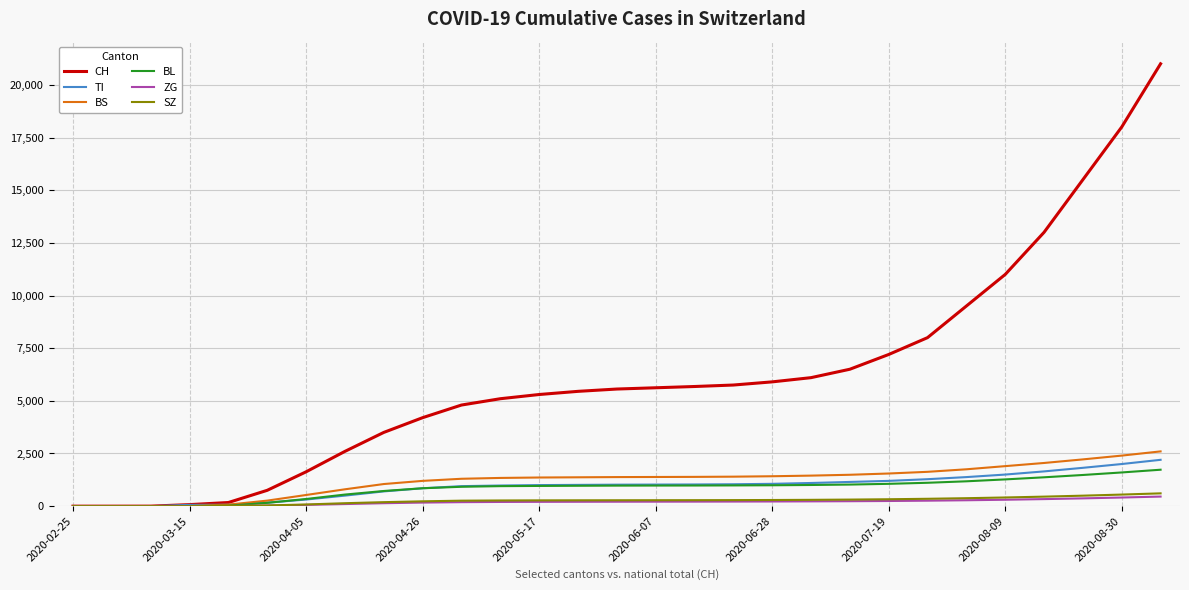

Which series has the largest total across all categories?

CH